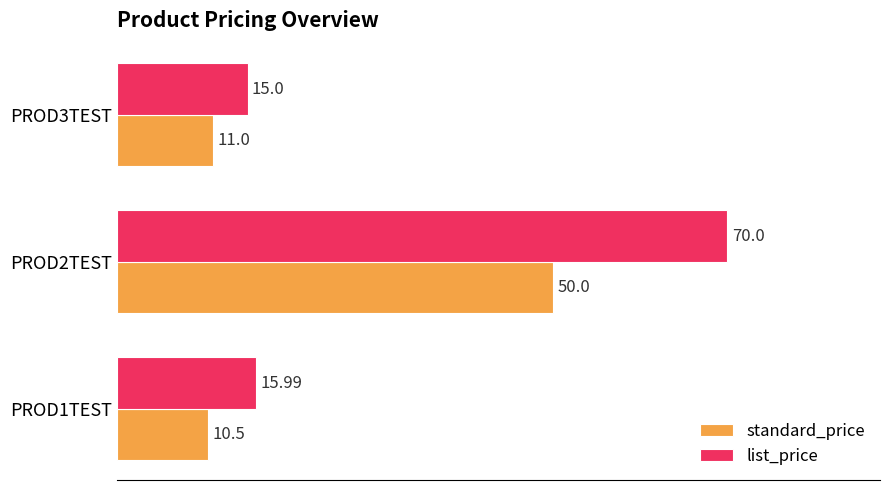

What is the difference between the highest and lowest values at PROD3TEST?

4.0